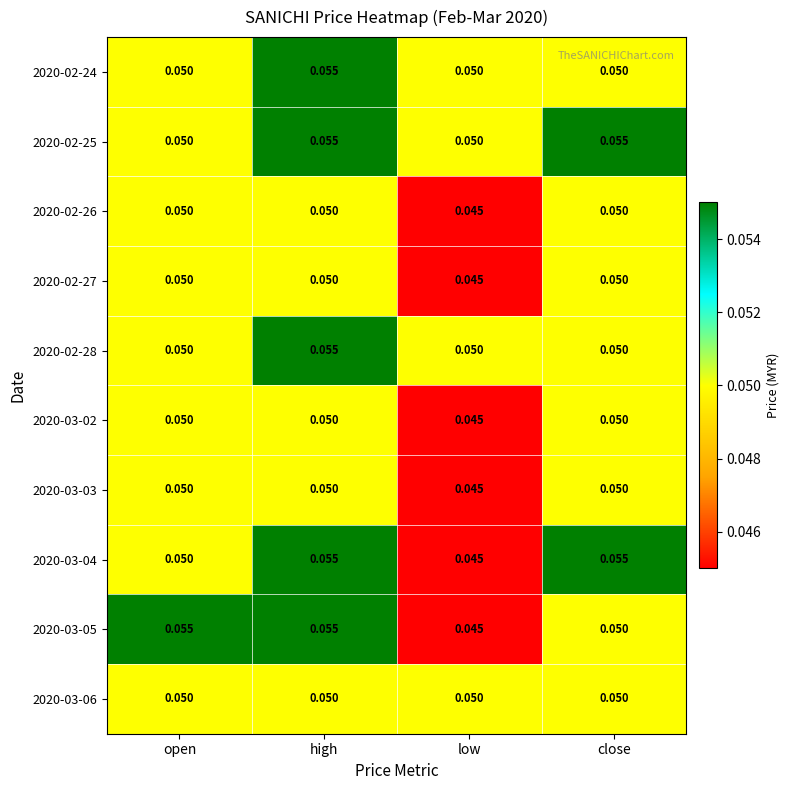

Is the value of 2020-03-05 at open greater than the value of 2020-03-02 at low?

Yes